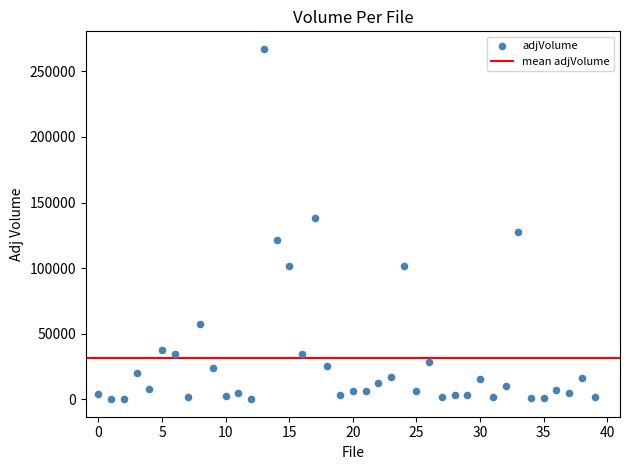

What is the range of Y values (max minus min)?

267085